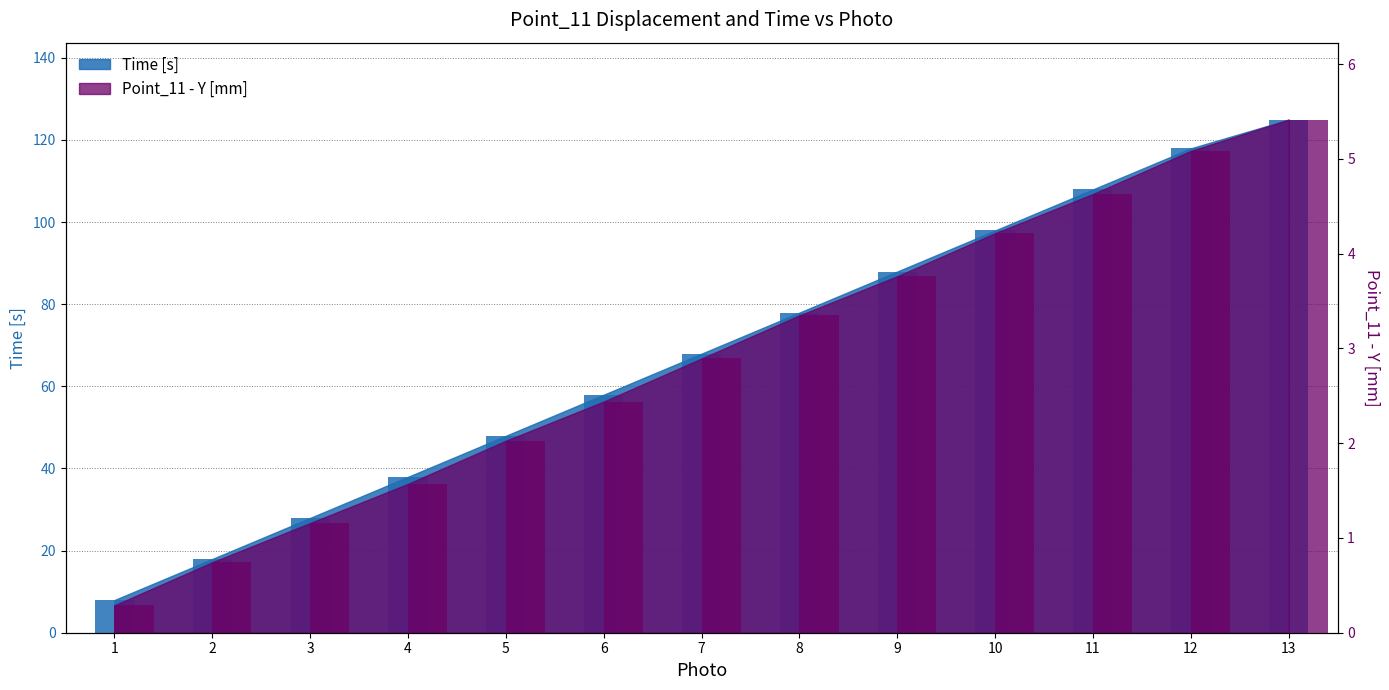

What is the value of the Time [s] bar at the 7th from the left?

68.0